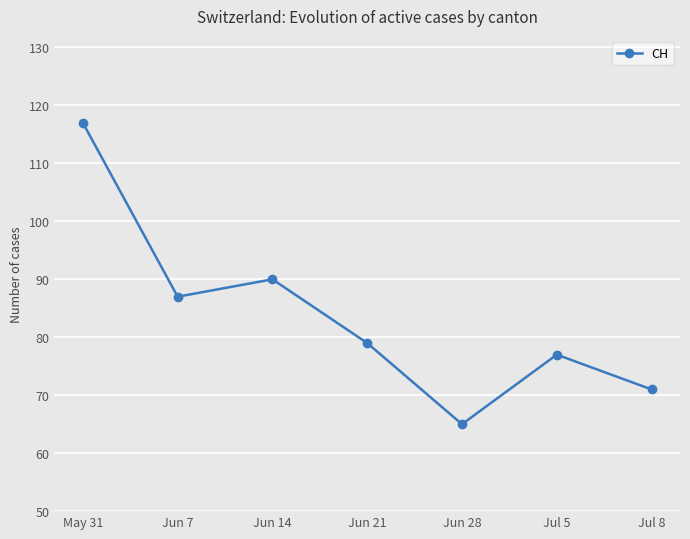

Which label corresponds to the largest value in the chart?

May 31